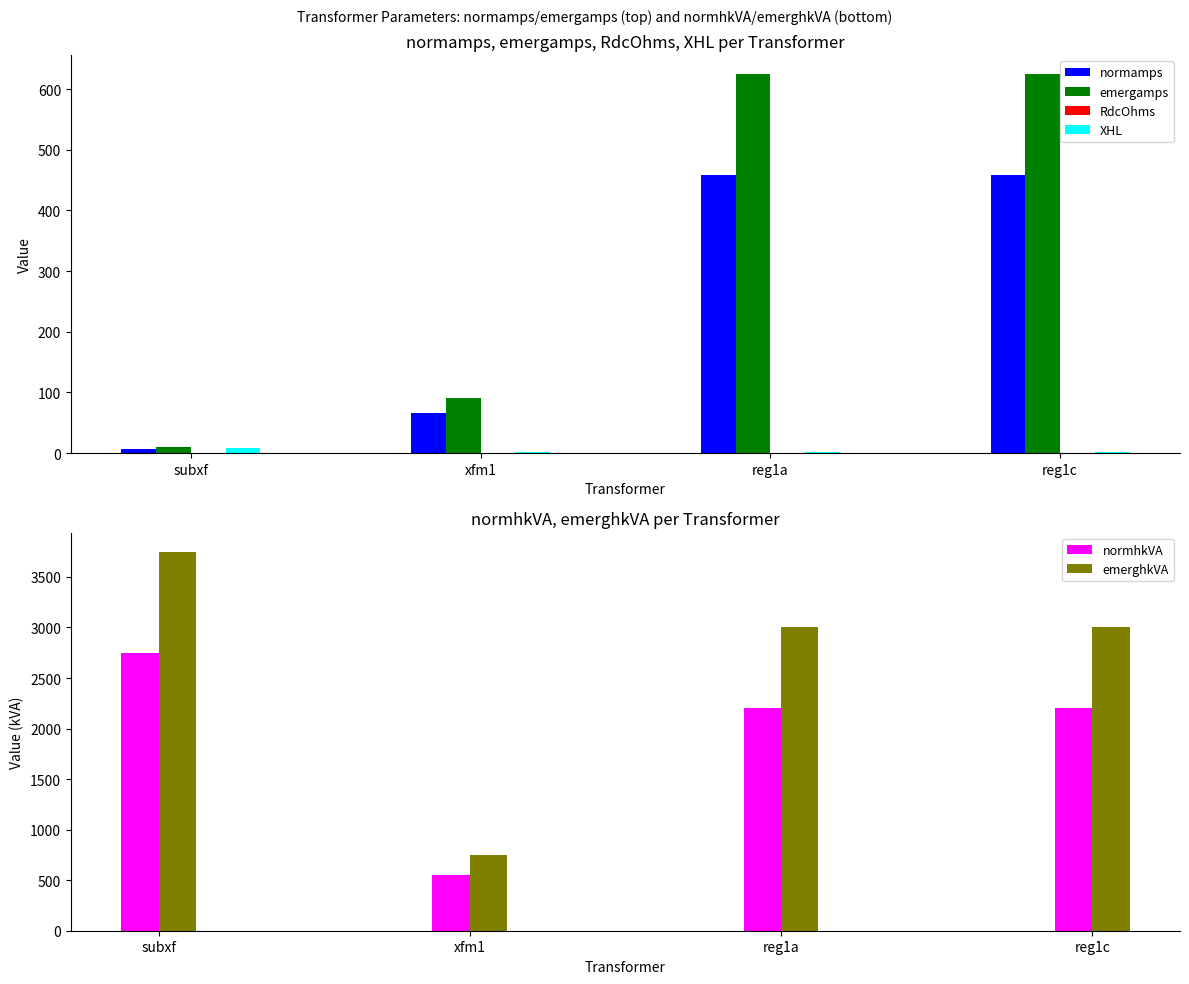

Does the chart contain any negative values?

No